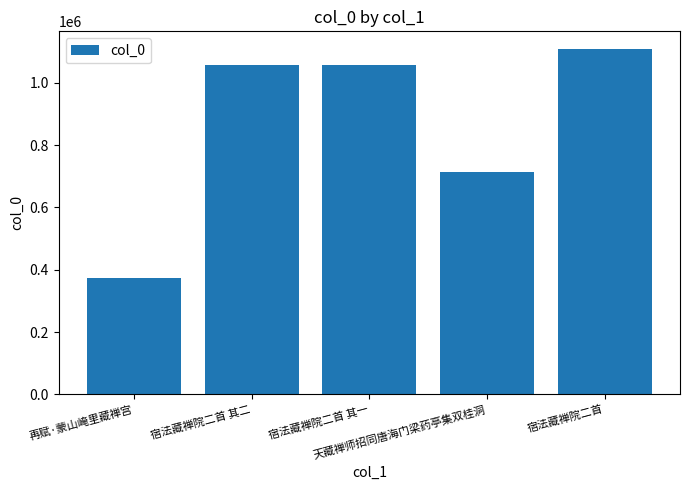

What is the difference between the maximum and minimum values?

737231